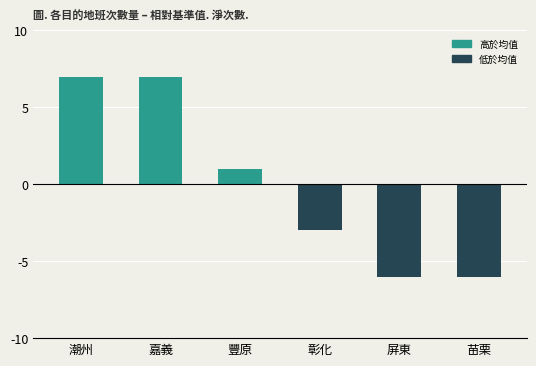

Where is the data nearest to the value 0?

豐原